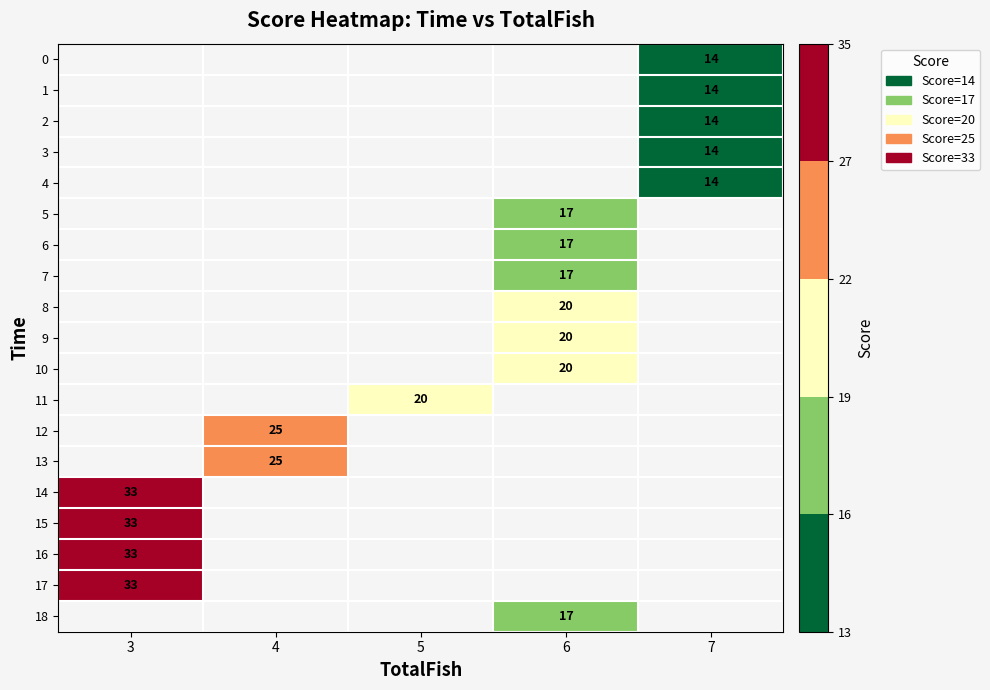

True or false: 13 has a value of 33 at 4.

False